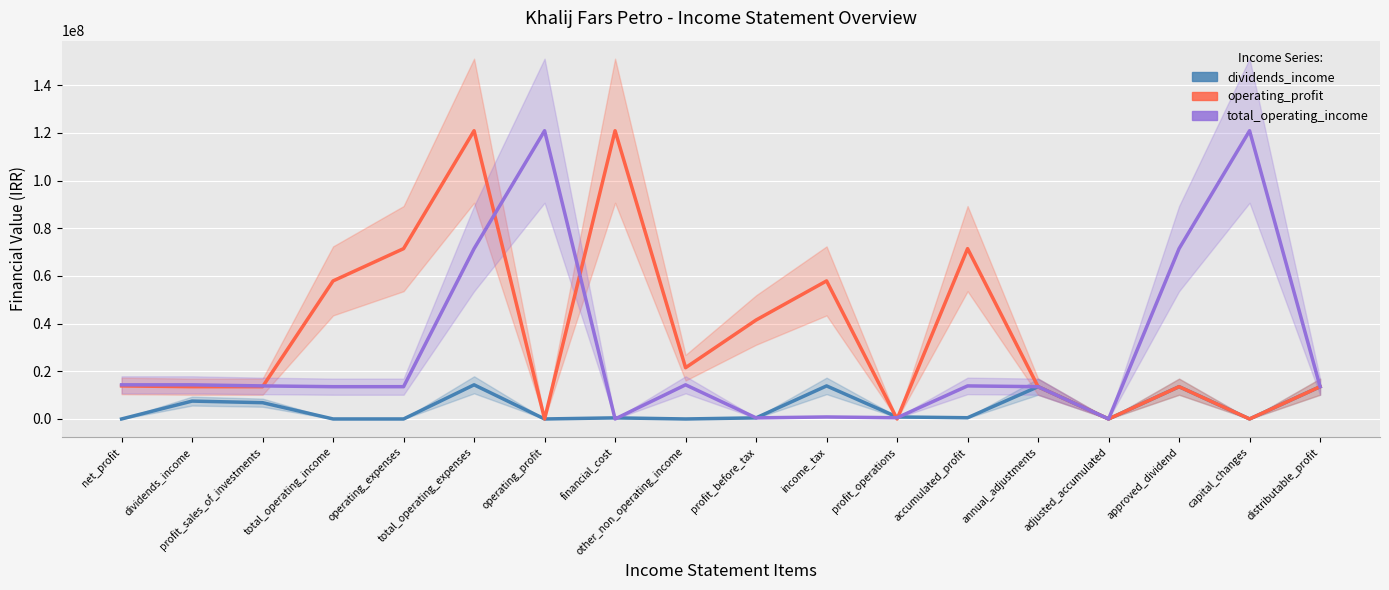

At which category does operating_profit reach its first local valley?

operating_profit